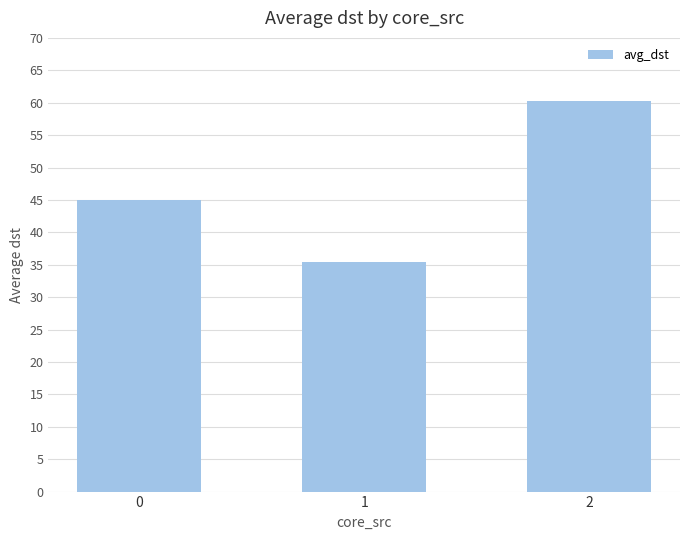

Reading right to left, transcribe all the data shown in this chart.

2=60.2	1=35.4	0=45.0